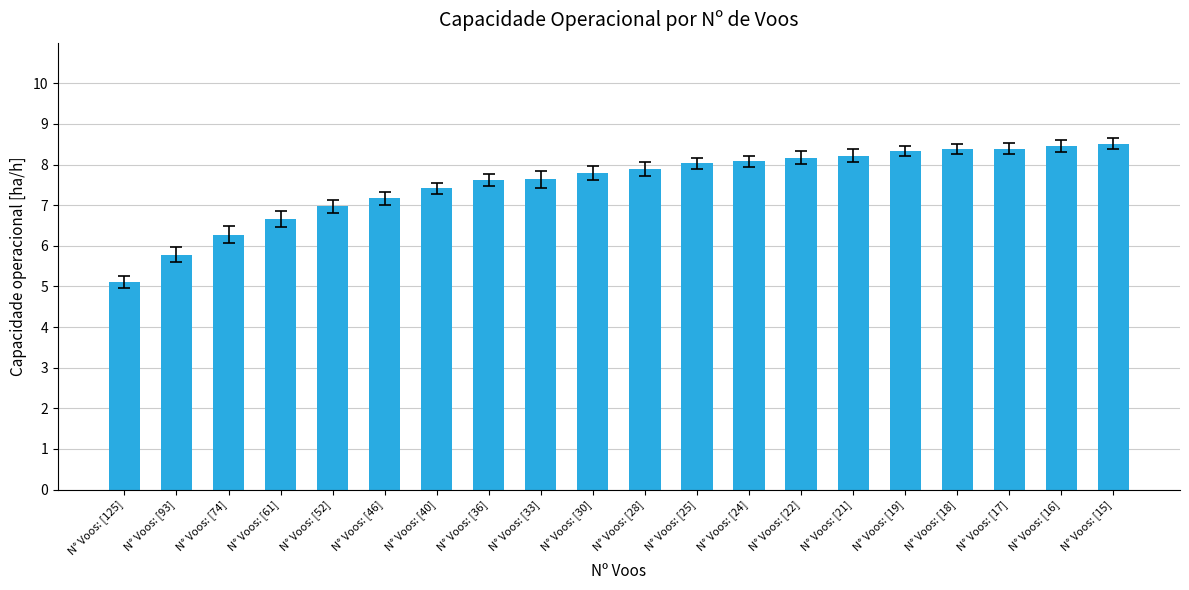

What is the value of the 11th bar from the left?

7.9